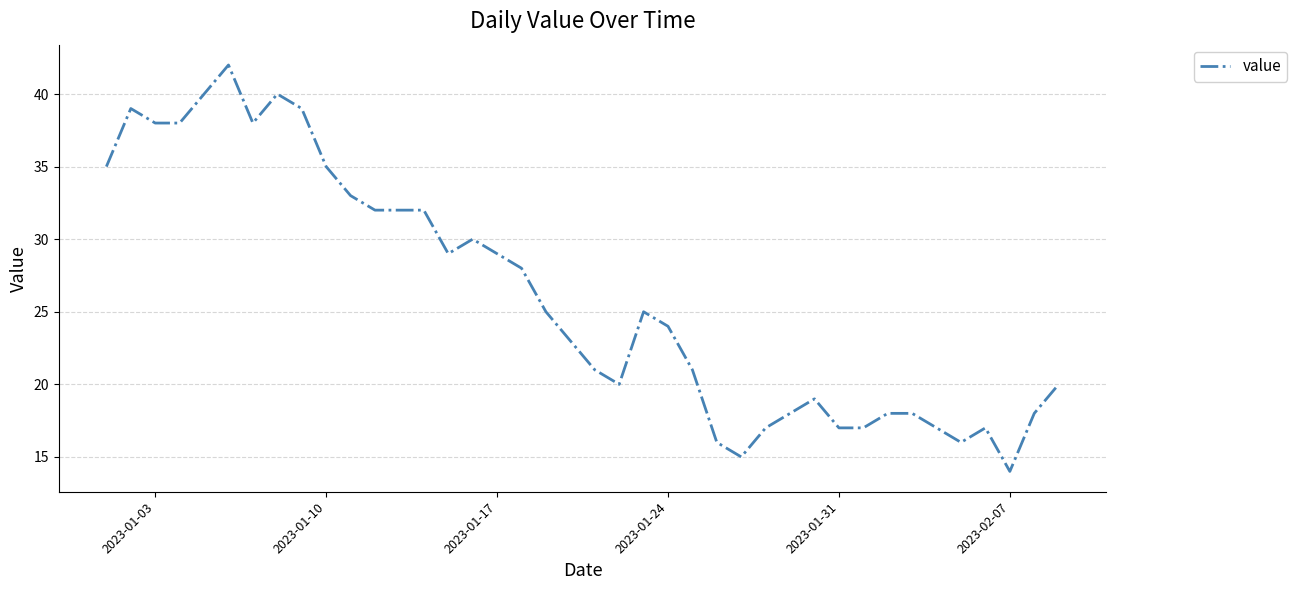

What is the greatest value displayed?

42